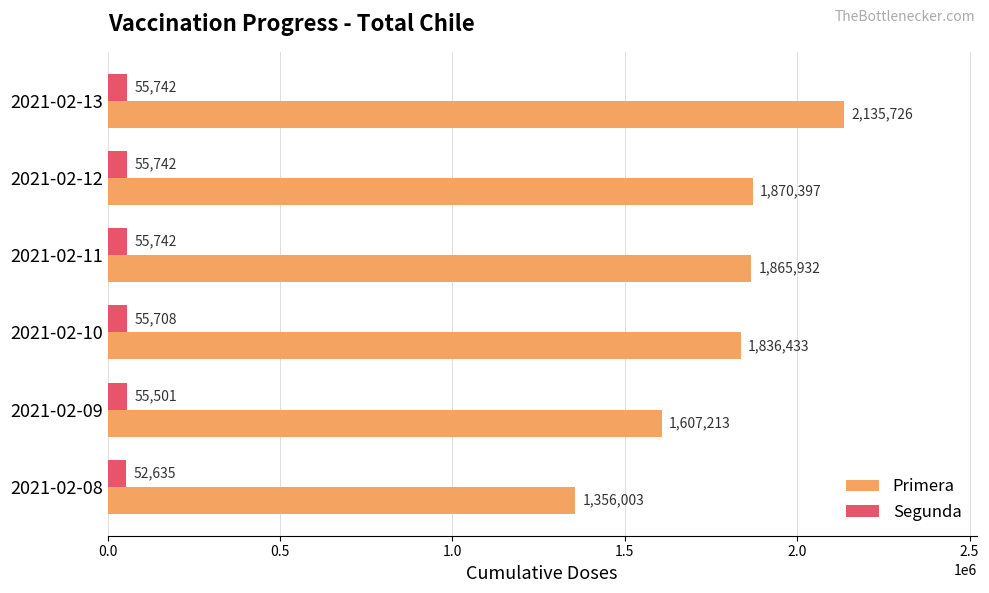

Rank the categories by Primera value from lowest to highest.

2021-02-08, 2021-02-09, 2021-02-10, 2021-02-11, 2021-02-12, 2021-02-13